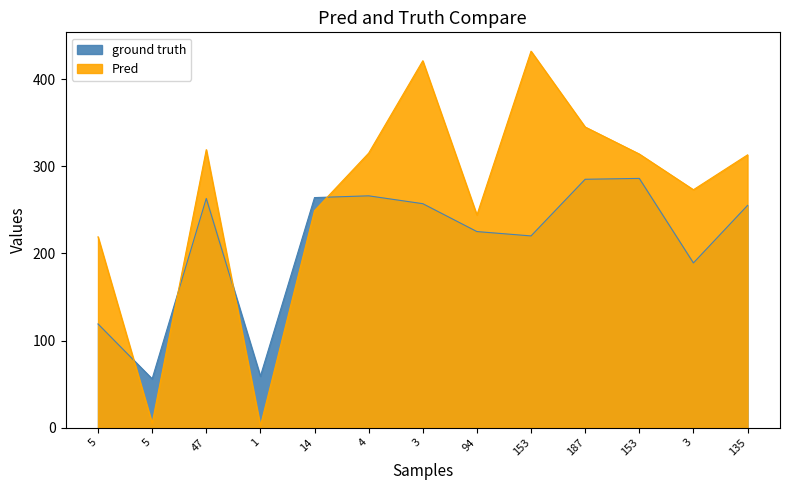

What is the highest value of the Pred series?

432